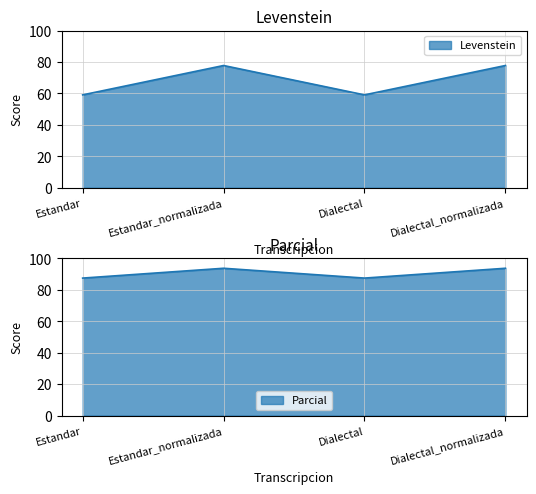

What is the highest value of the Levenstein series?

77.8